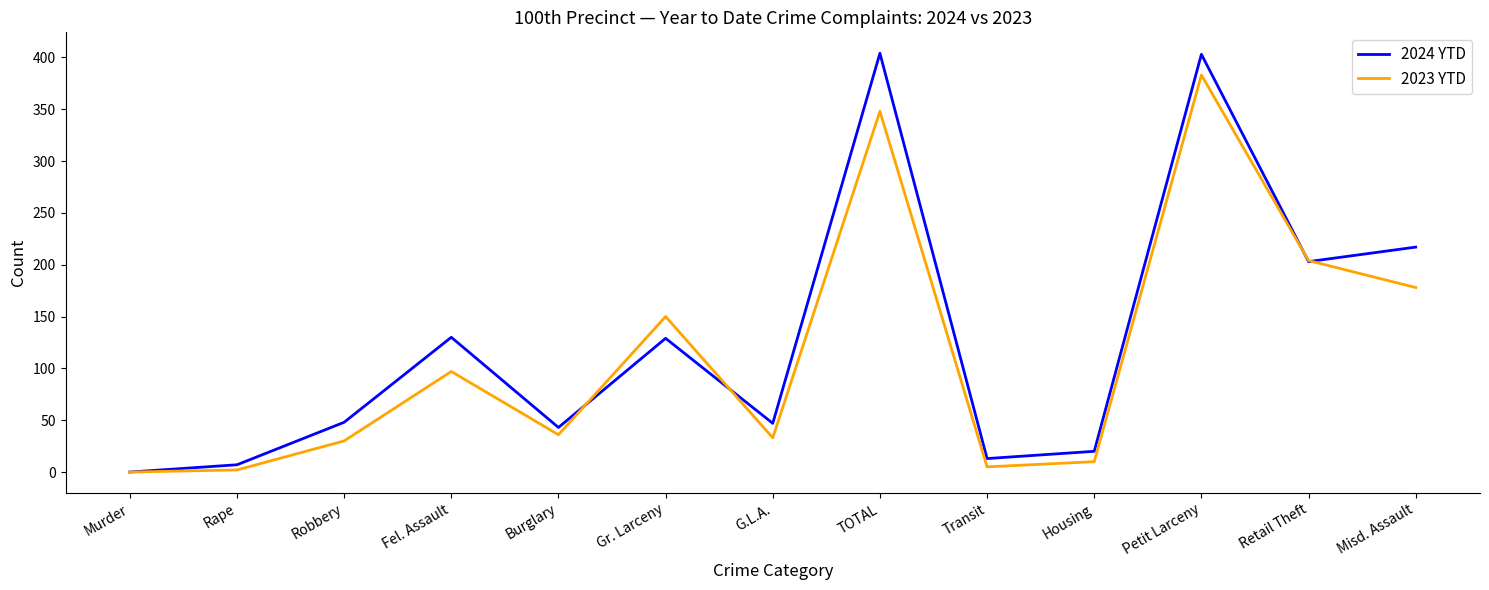

How many series are shown in this chart?

2